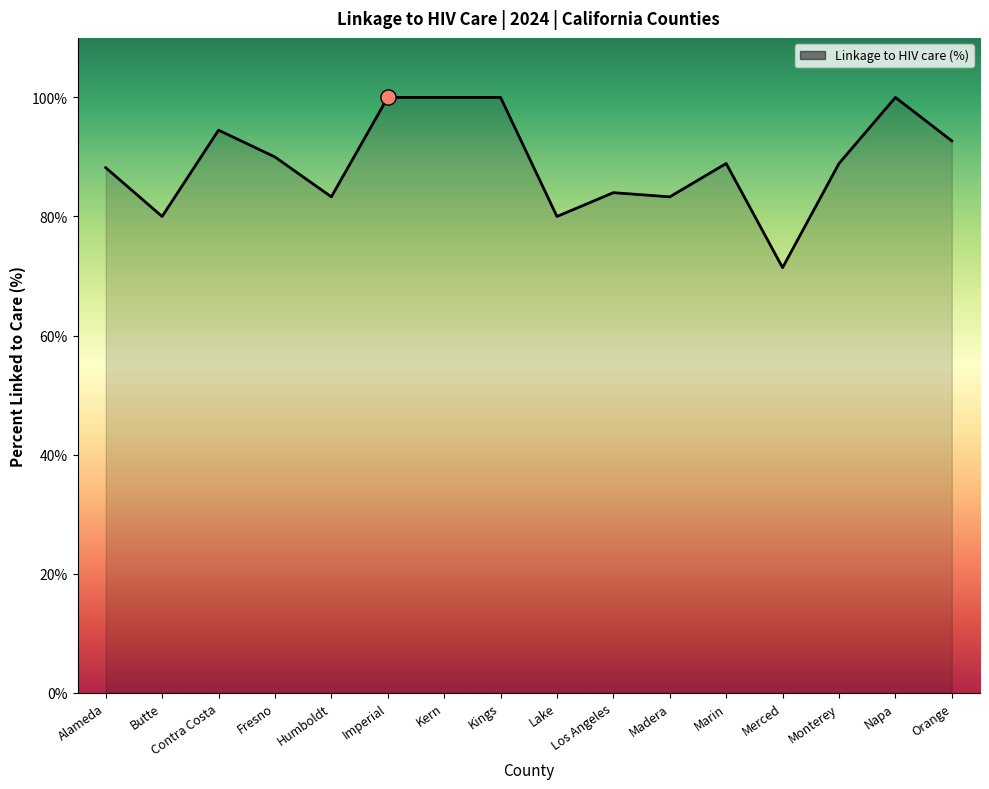

What is the change in value from Kern to Los Angeles?

-16.0